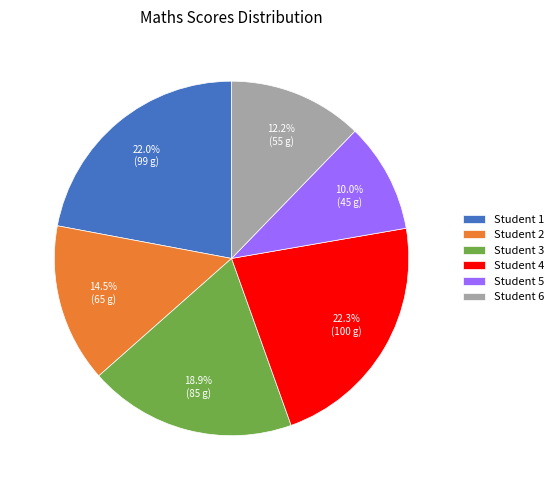

True or false: Student 1 accounts for 13% of the total.

False